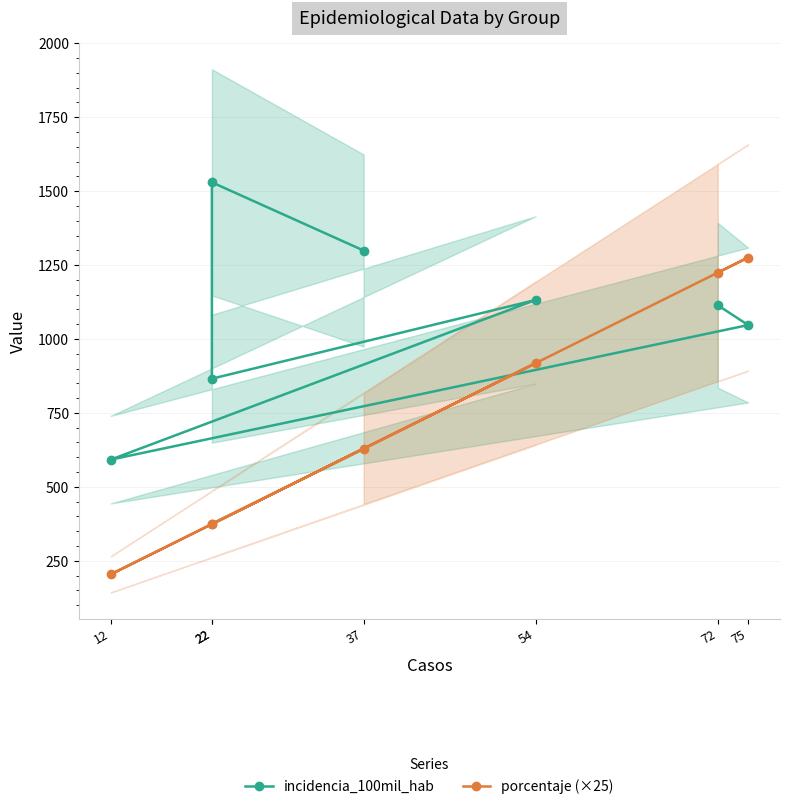

What is the minimum value shown in the chart?

204.0